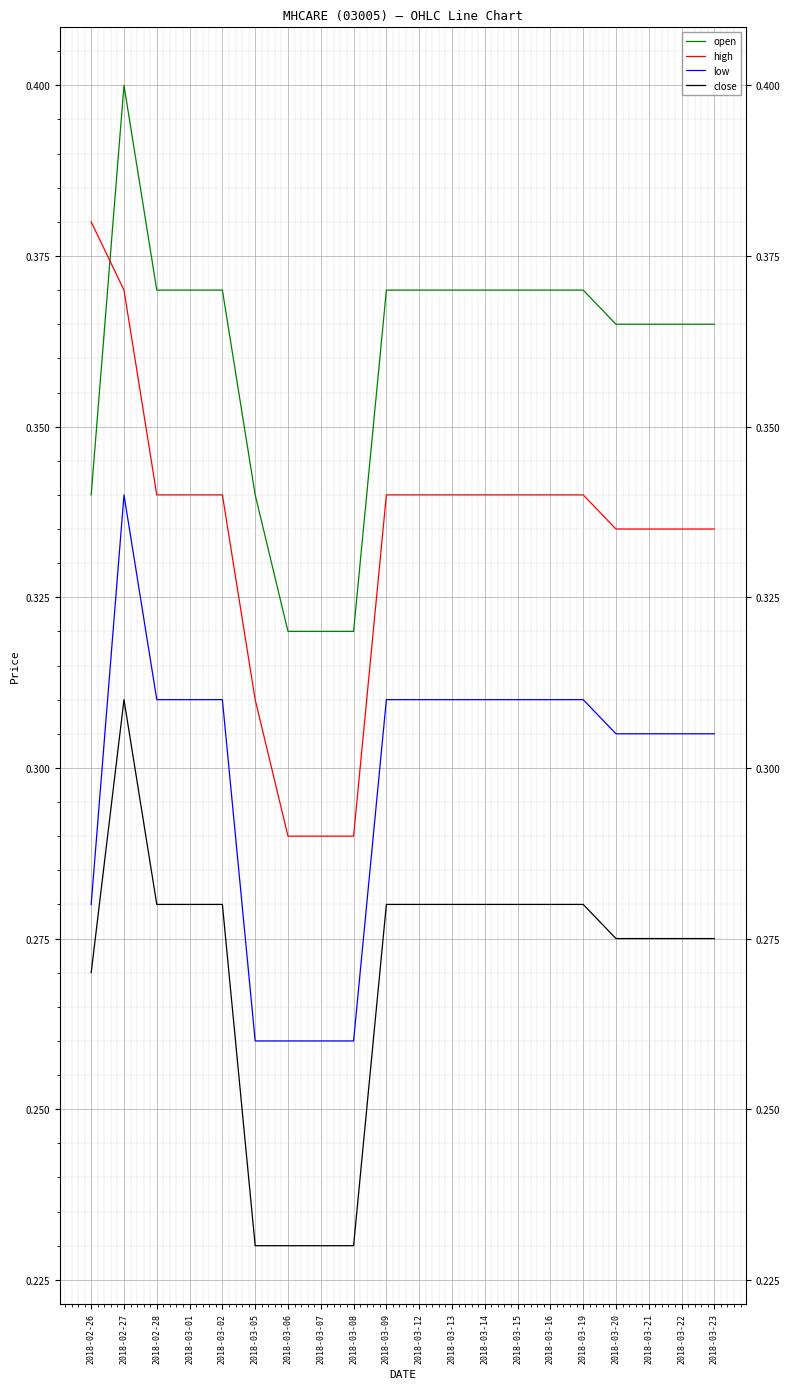

What are all the series names shown in the legend?

open, high, low, close